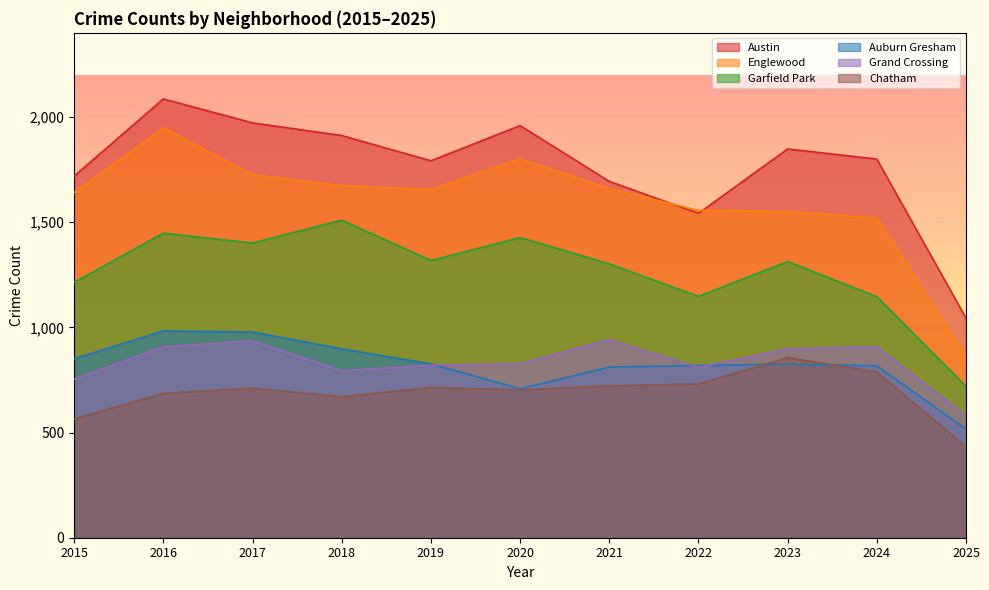

True or false: Chatham has more than 1 points higher than both neighbors.

True